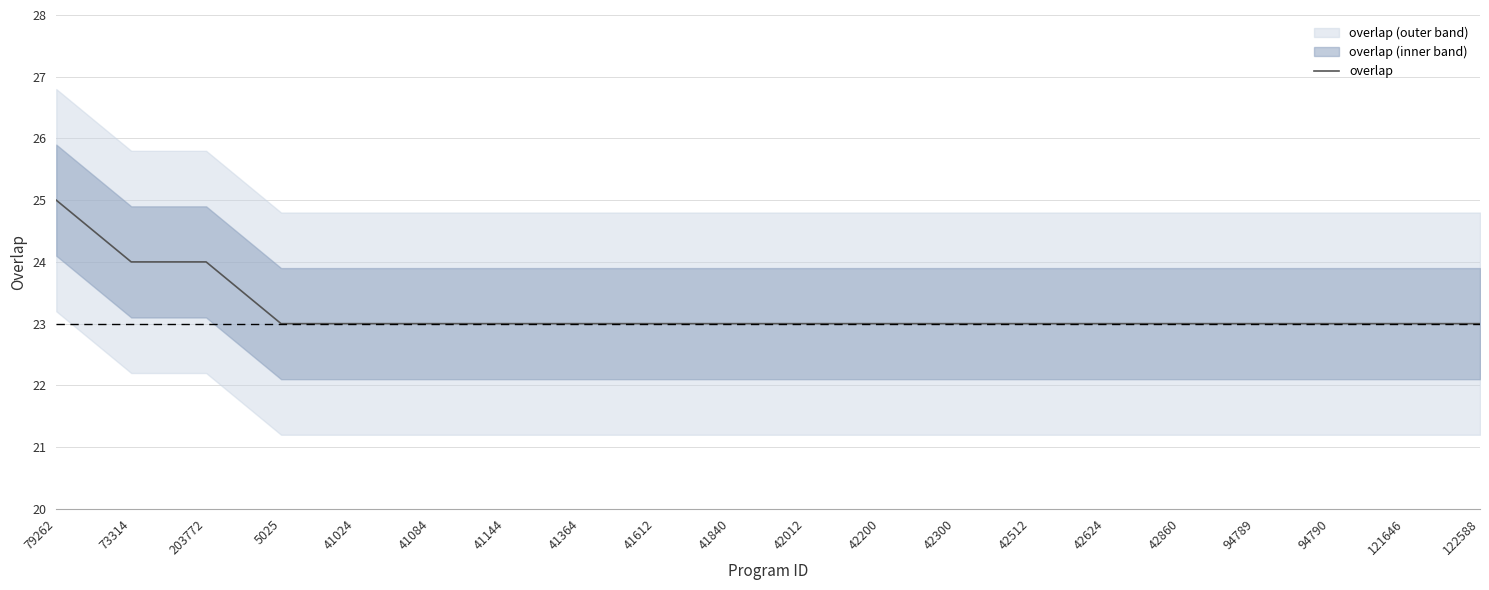

Reading left to right, what are all the values shown in this chart?

79262=25	73314=24	203772=24	5025=23	41024=23	41084=23	41144=23	41364=23	41612=23	41840=23	42012=23	42200=23	42300=23	42512=23	42624=23	42860=23	94789=23	94790=23	121646=23	122588=23